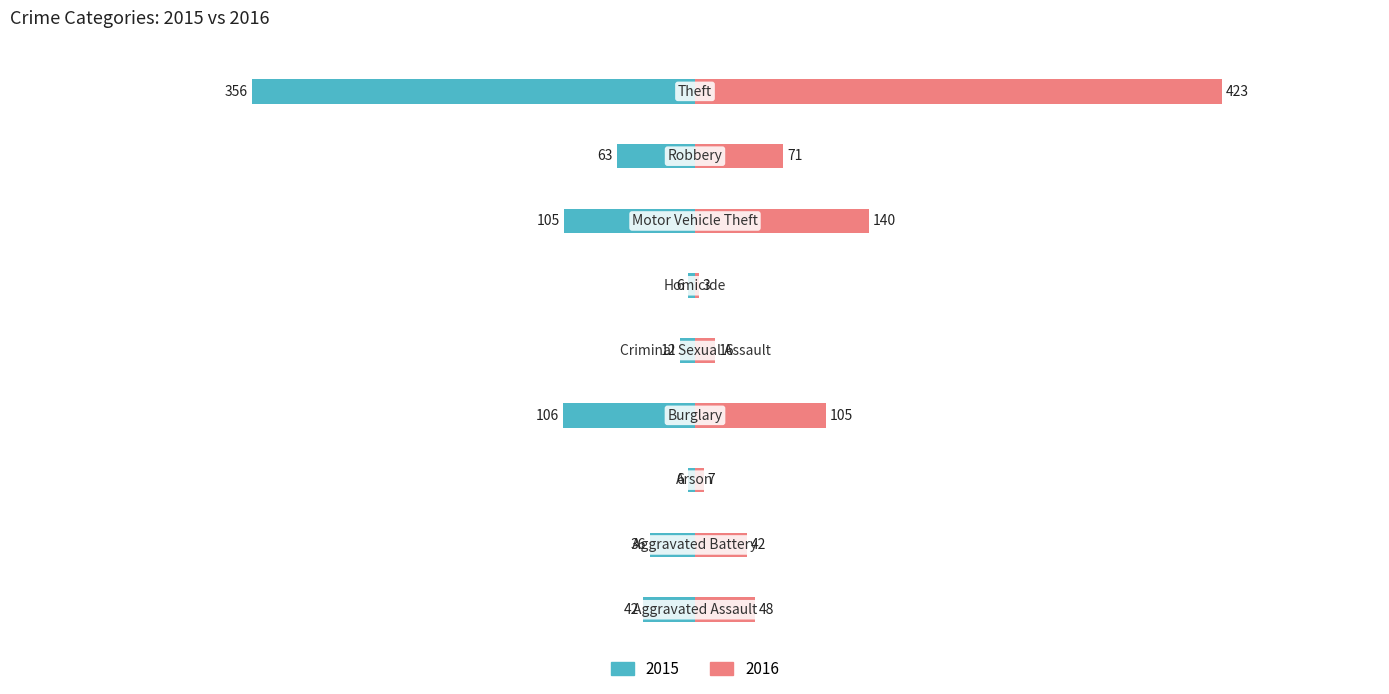

Which label corresponds to the largest value in the chart?

Theft